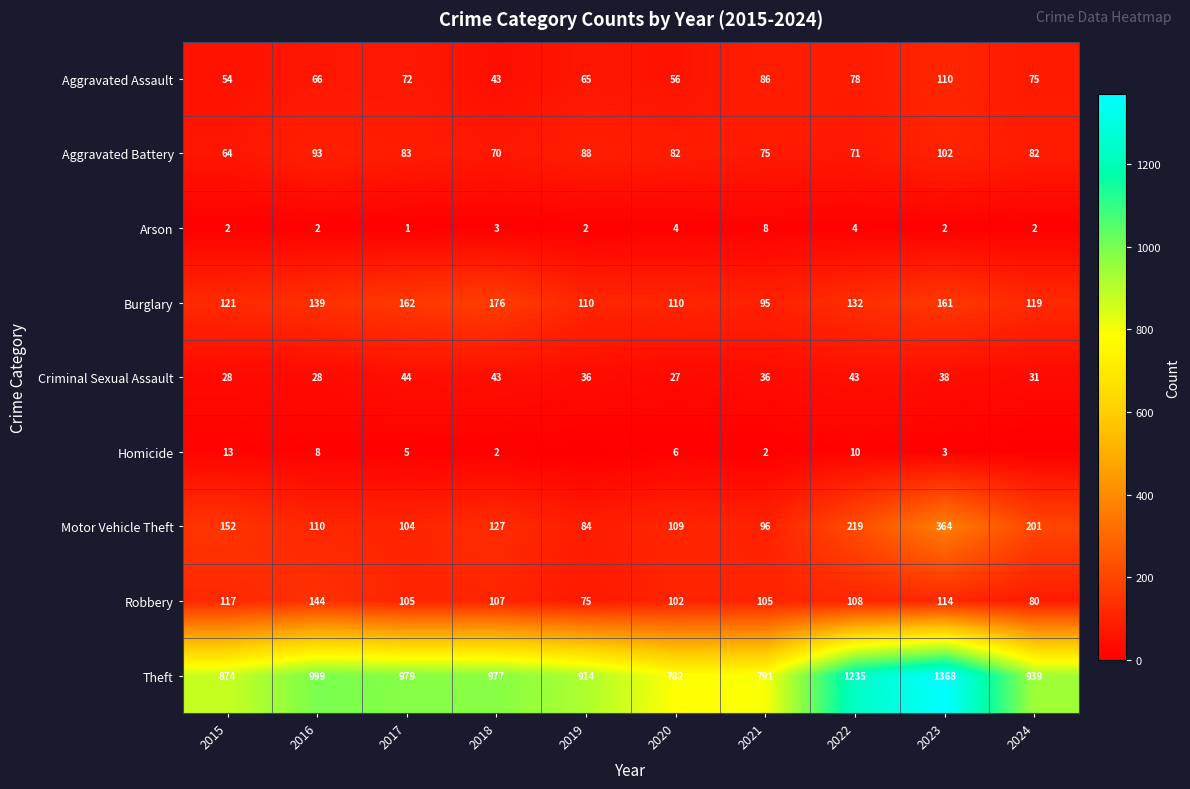

Is the value of Homicide at 2017 greater than the value of Aggravated Battery at 2021?

No